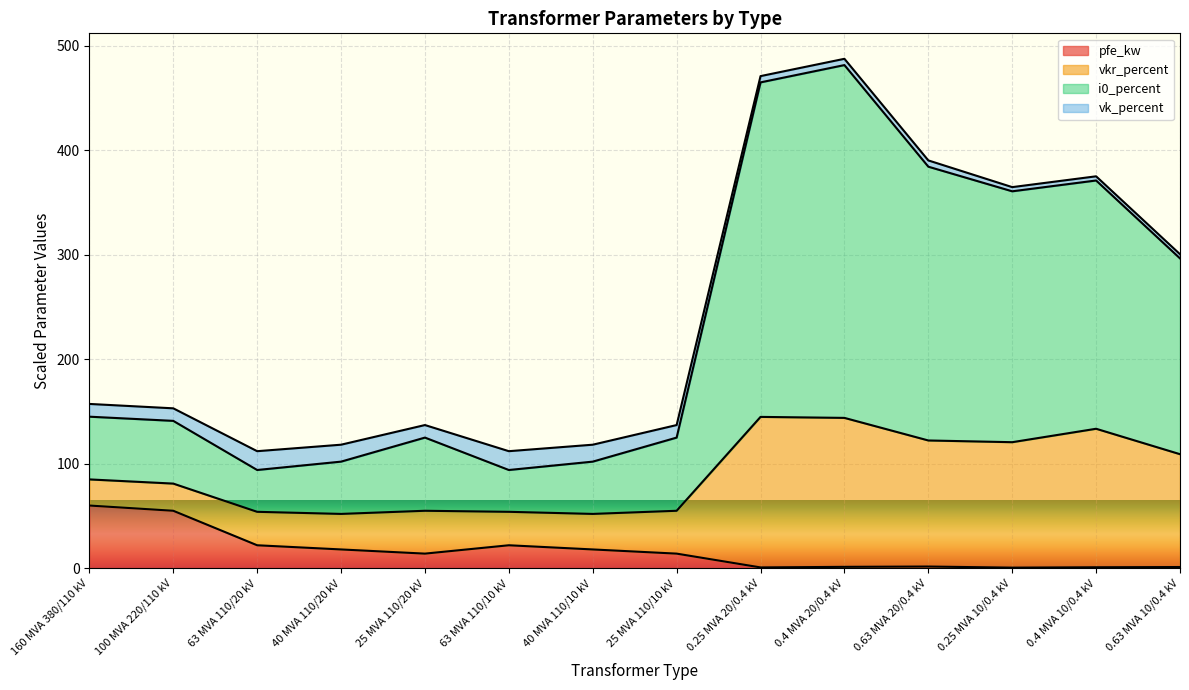

At which category is the sum across all series the highest?

0.4 MVA 20/0.4 kV